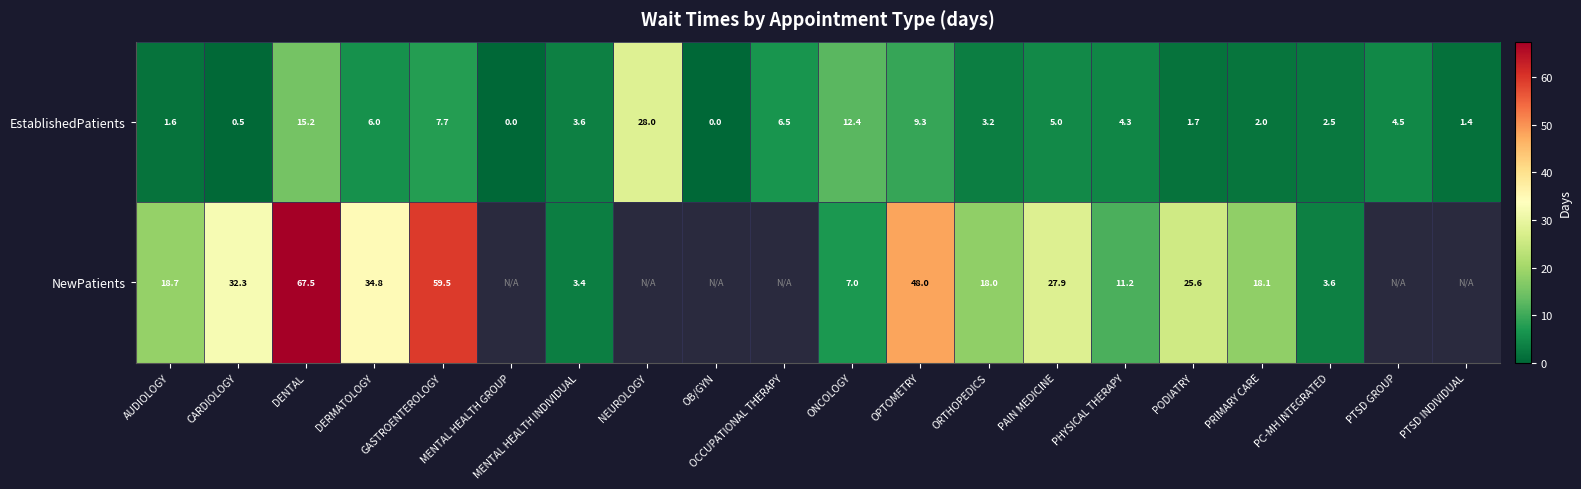

Is it true that NewPatients equals 18.7 at AUDIOLOGY?

True